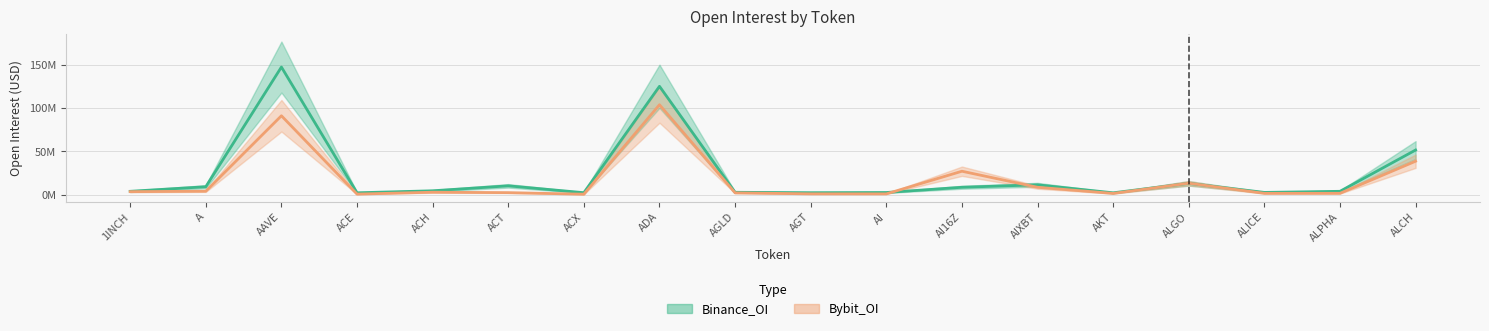

What is the difference between the maximum and second lowest values in the Bybit_OI series?

103376320